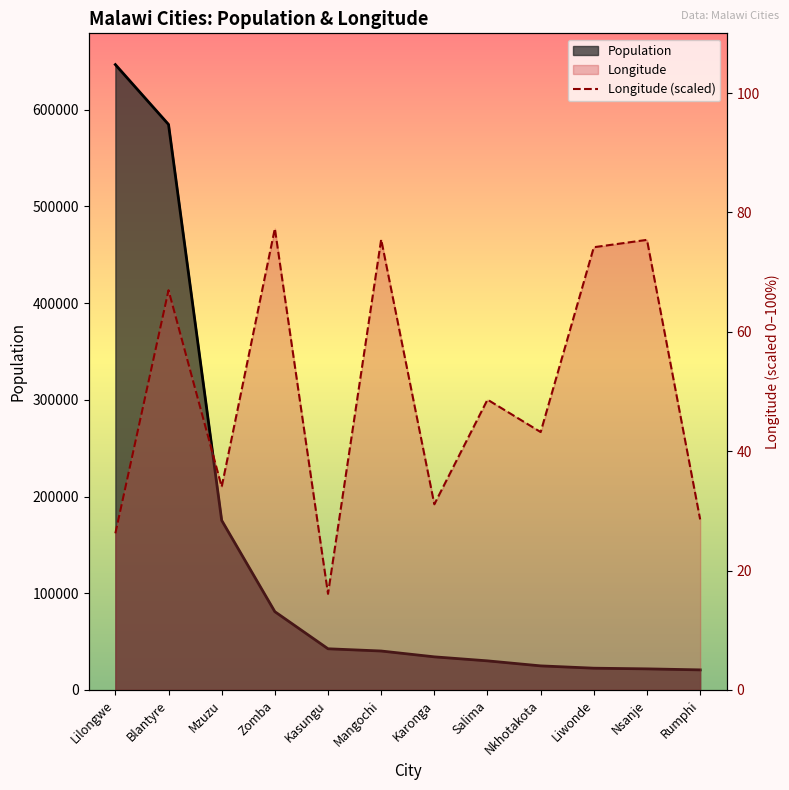

What is the label of the 3rd point from the left?

Mzuzu